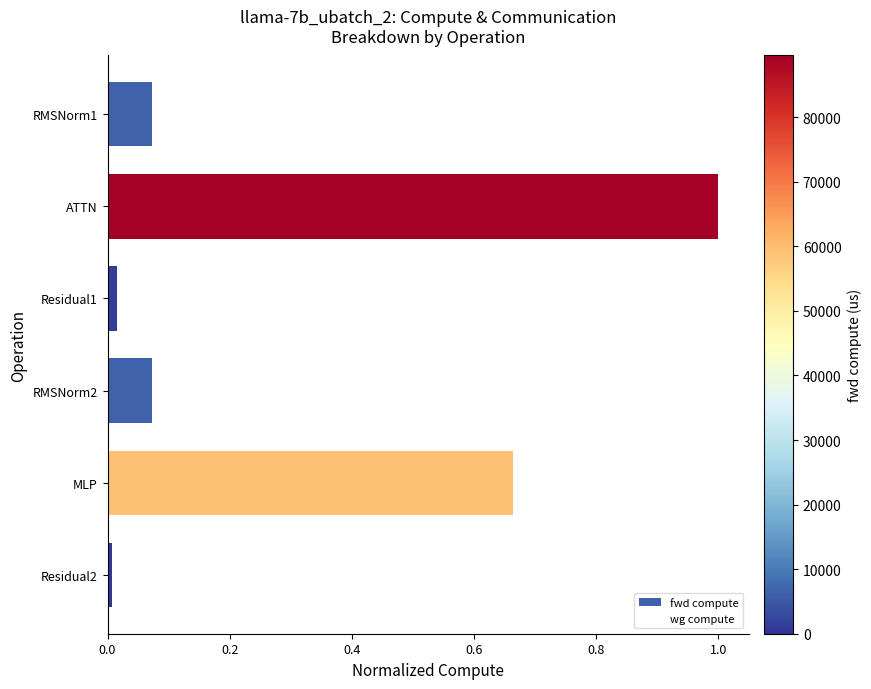

How many bars are there in total?

6